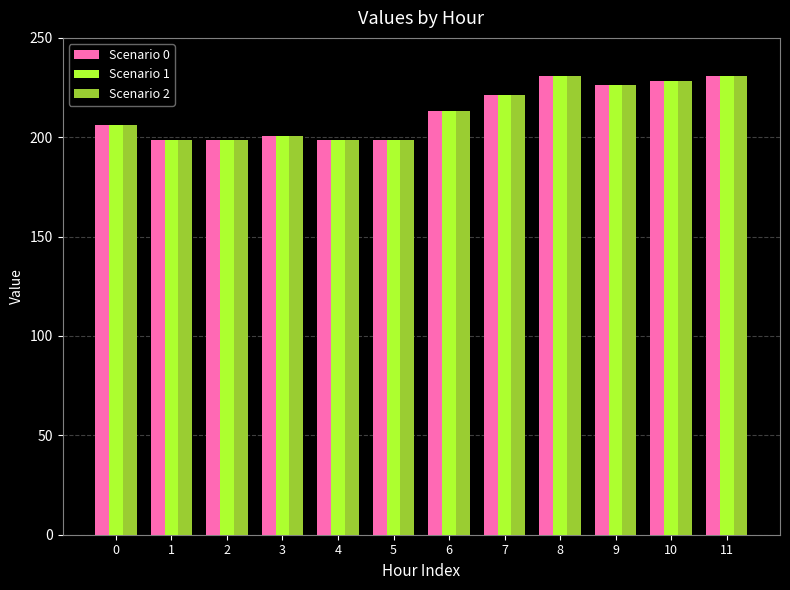

At how many categories does at least one series exceed 217?

5